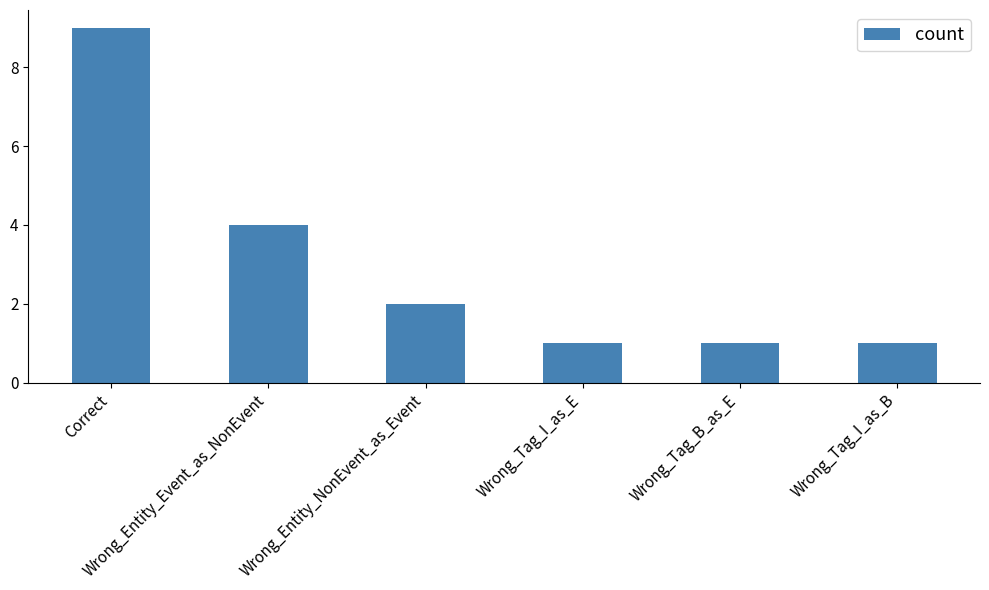

The value at Wrong_Tag_I_as_B is 1. True or false?

True